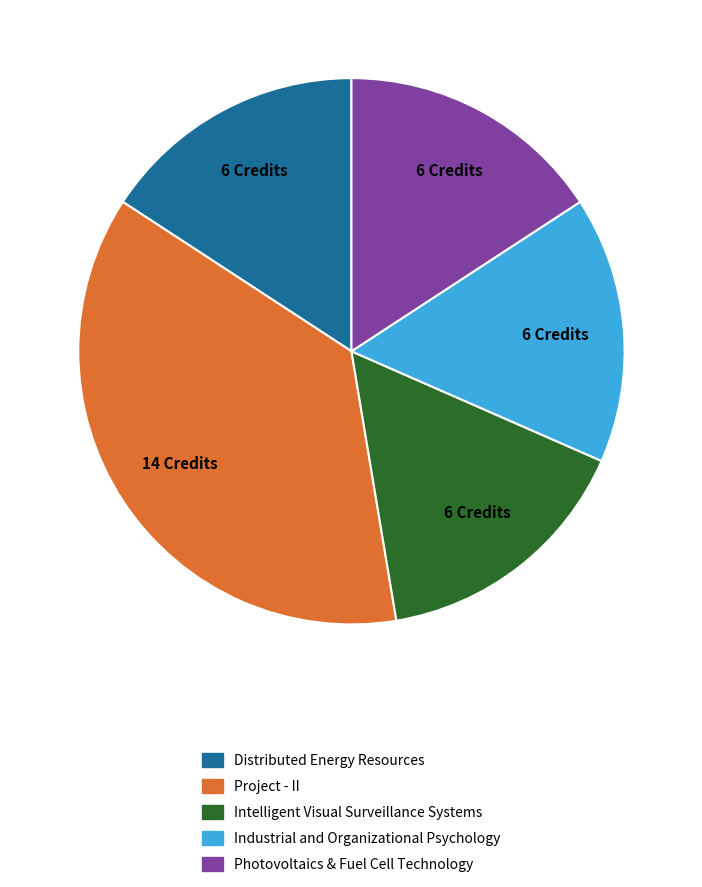

Count the number of slices in the pie.

5